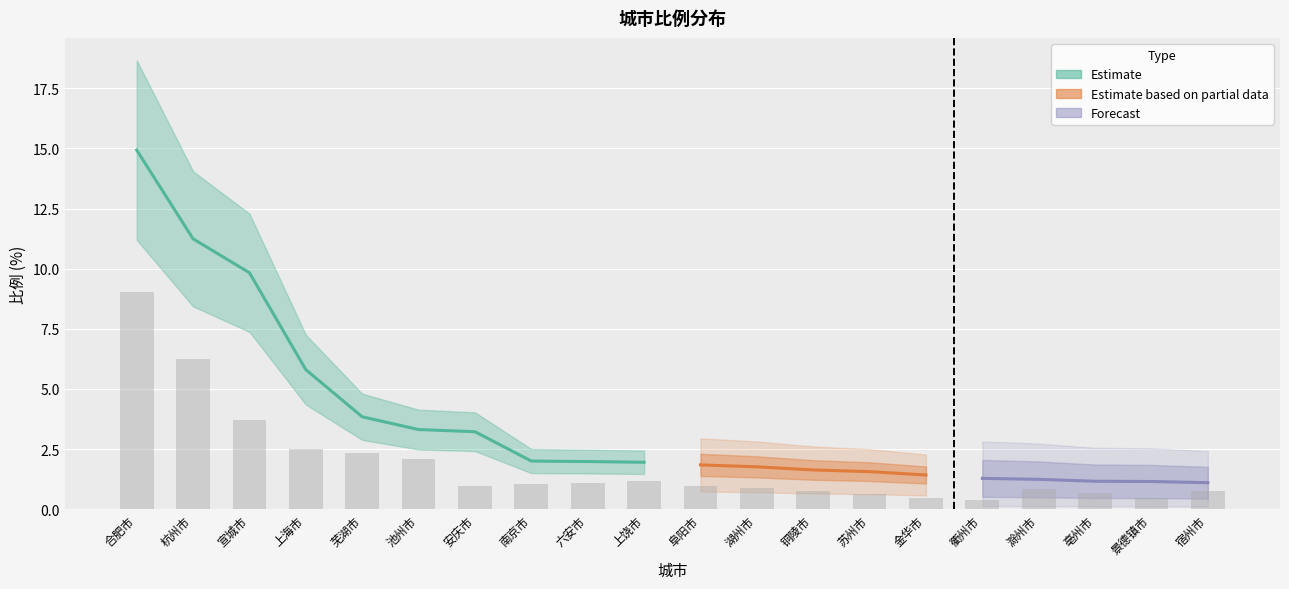

What is the label of the 16th bar from the right?

芜湖市